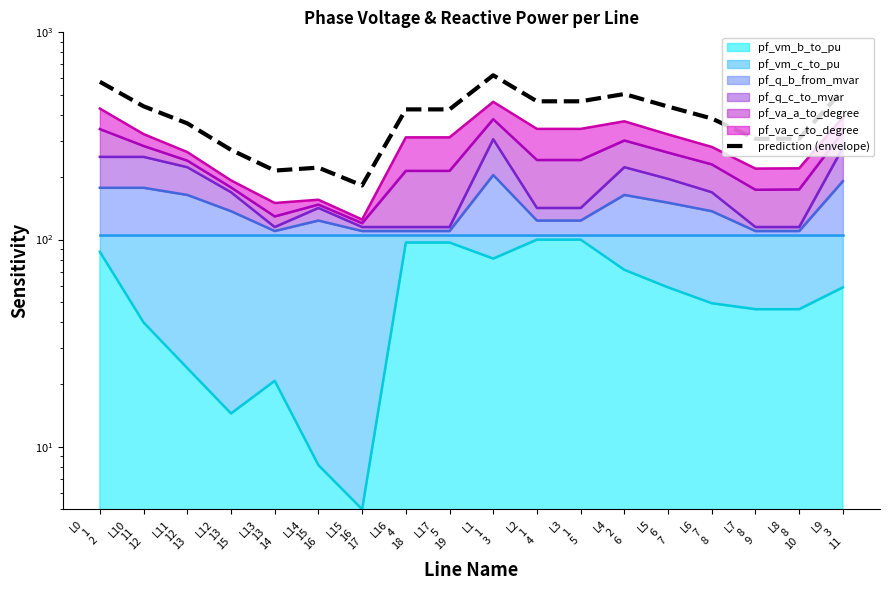

True or false: there are more than 2 points higher than both neighbors.

True